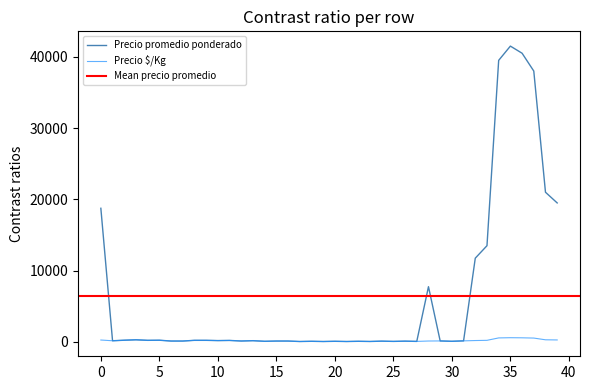

What is the difference between the maximum and minimum values in the Precio promedio ponderado series?

41440